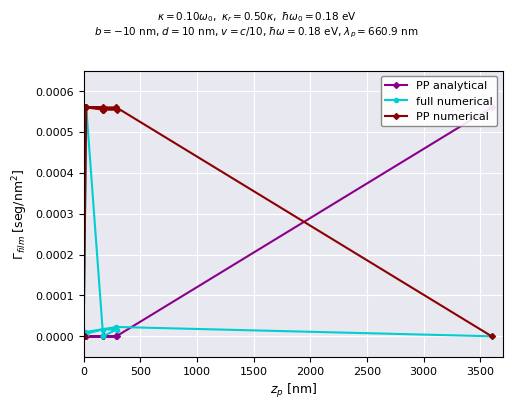

At 0, list the series in order from smallest to largest.

PP analytical, full numerical, PP numerical